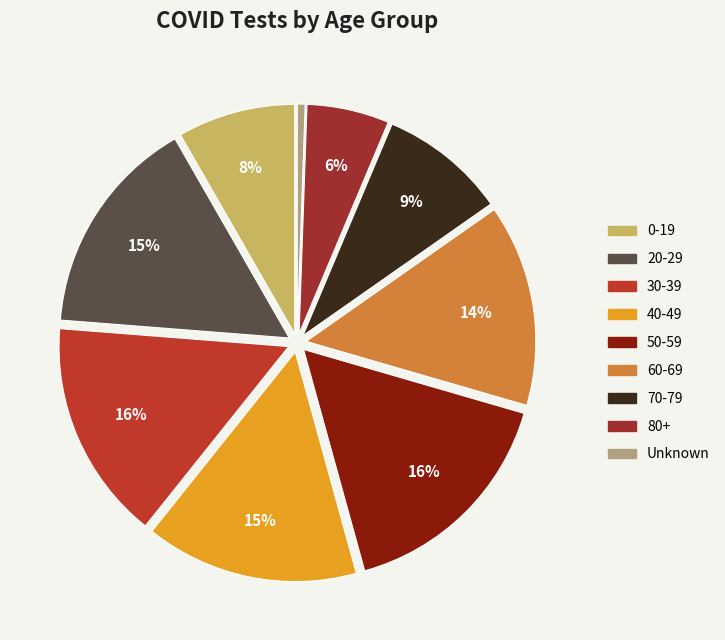

Does any single category account for the majority?

No